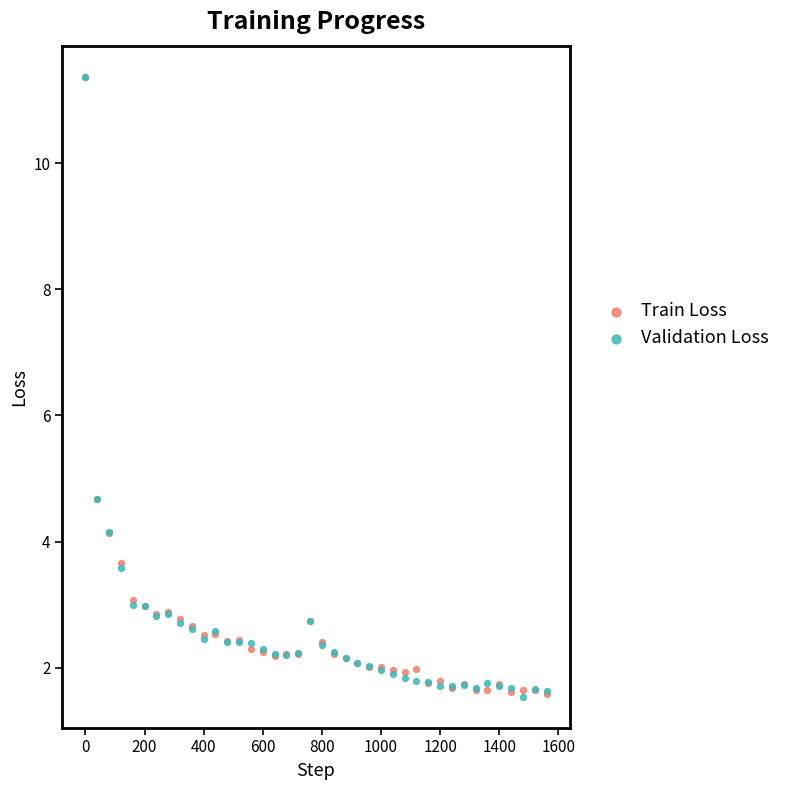

What are all the series names shown in the legend?

Train Loss, Validation Loss